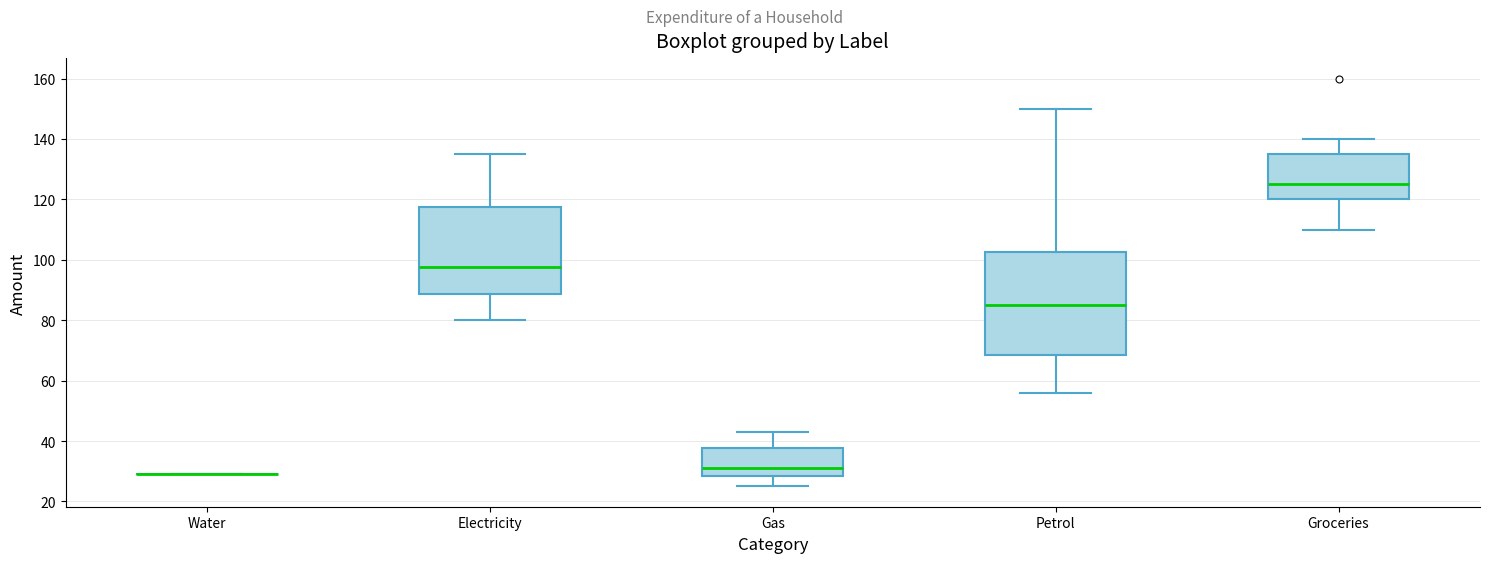

Reading left to right, transcribe this box plot: for each box, give where its median line is, the range the box spans, and where its two whiskers end, as read against the y-axis. The values are not printed on the chart, so give them approximately, as read against the axis.

Water: box collapsed to a line at 30, whiskers 30 to 30
Electricity: median 98, box 88 to 118, whiskers 80 to 136
Gas: median 32, box 28 to 38, whiskers 26 to 44
Petrol: median 86, box 68 to 102, whiskers 56 to 150
Groceries: median 126, box 120 to 136, whiskers 110 to 140